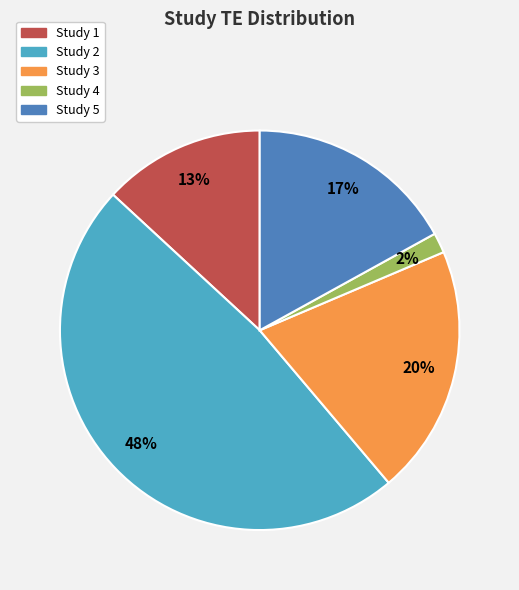

Is the sum of Study 5 and Study 3 greater than half?

No